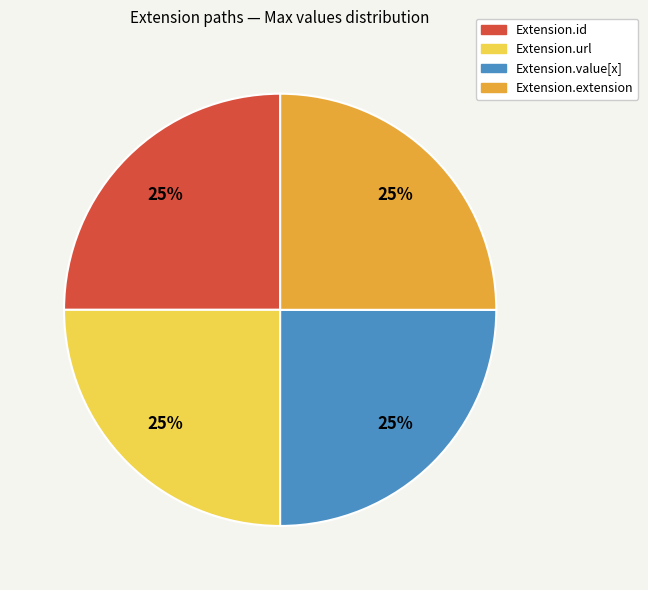

How many segments does this pie chart have?

4